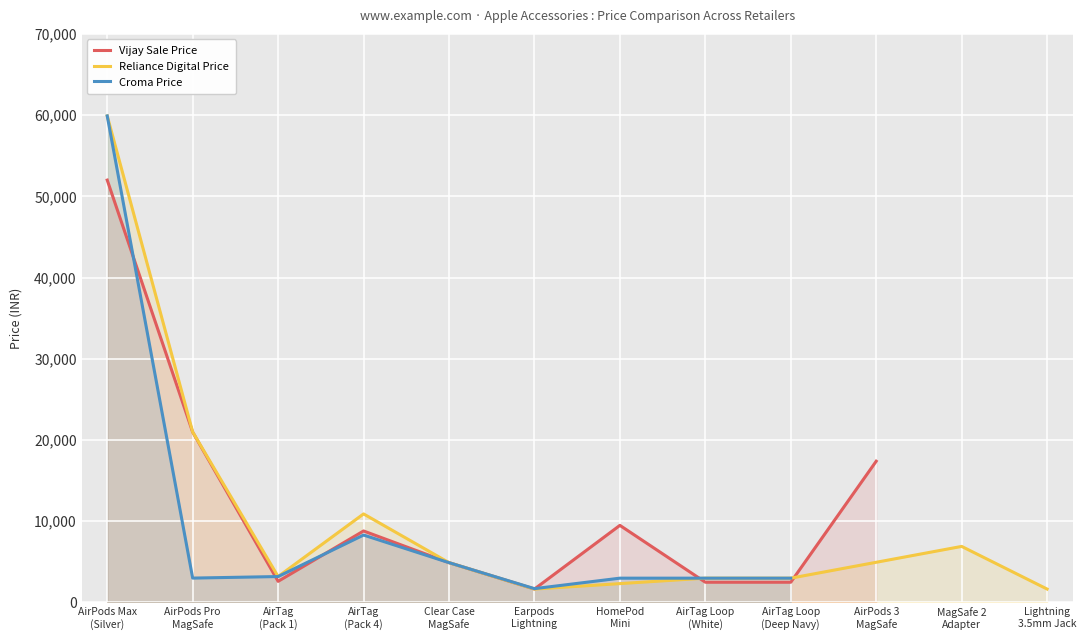

What is the change in value from 2 to 7?

-200